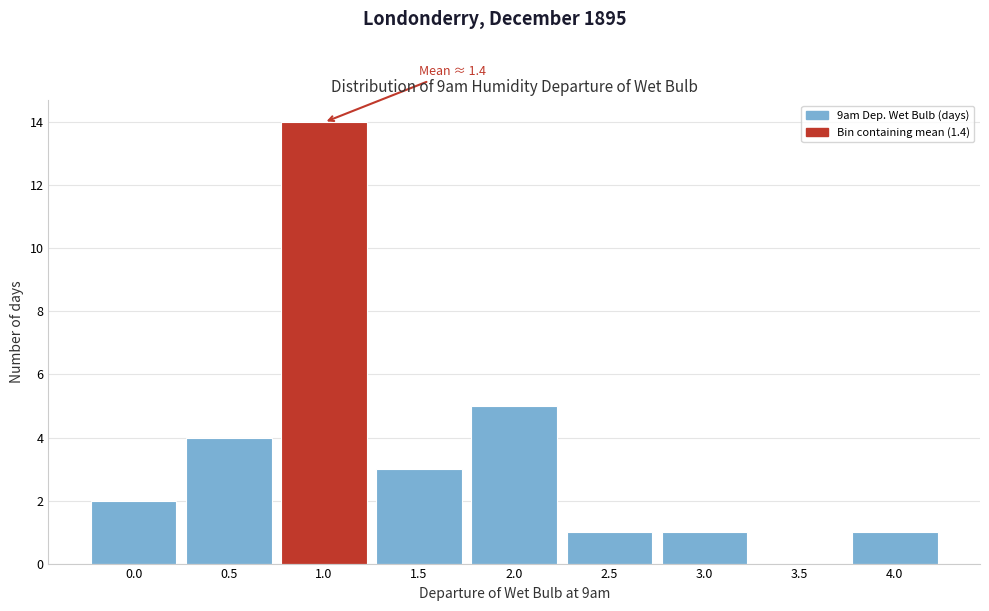

Reading right to left, list all the values displayed in this chart.

4.0=1	3.5=0	3.0=1	2.5=1	2.0=5	1.5=3	1.0=14	0.5=4	0.0=2